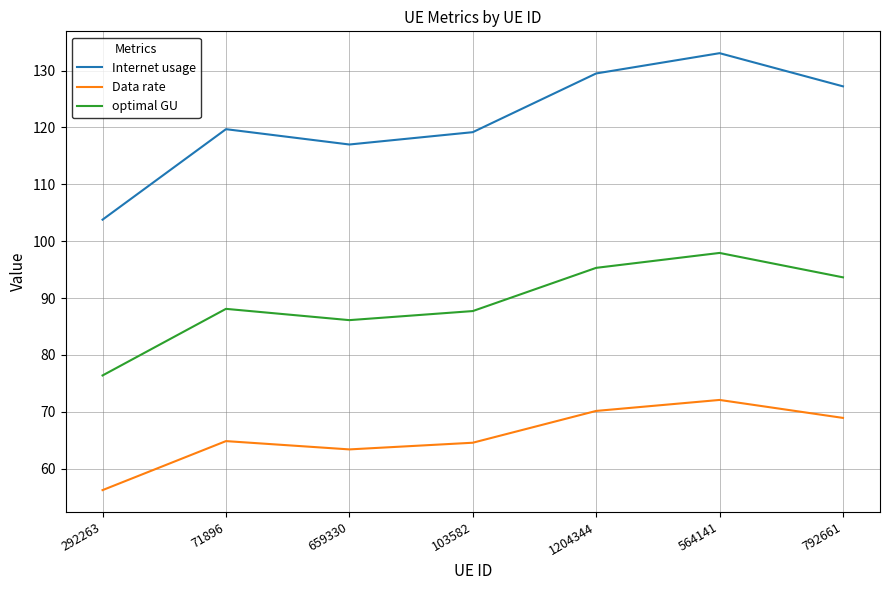

Is it true that Internet usage equals 198.9 at 564141?

False